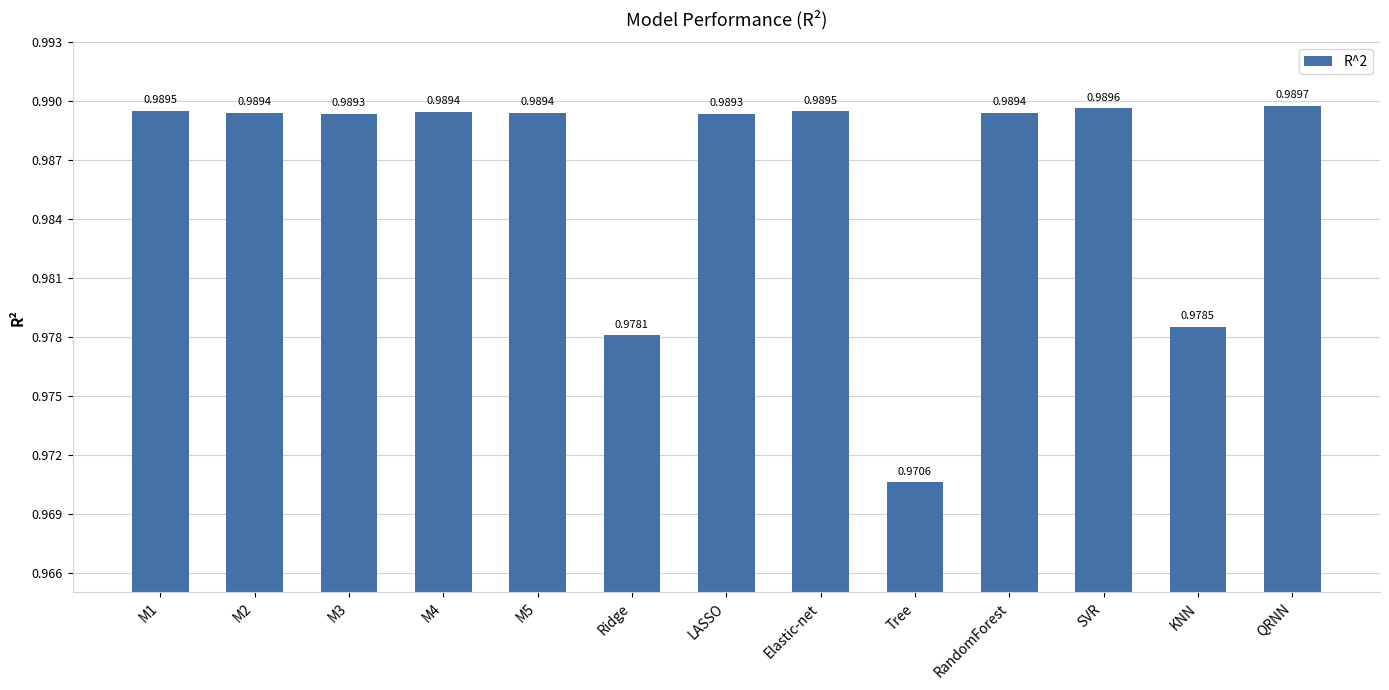

The chart shows a value of 0.6 at M3. True or false?

False